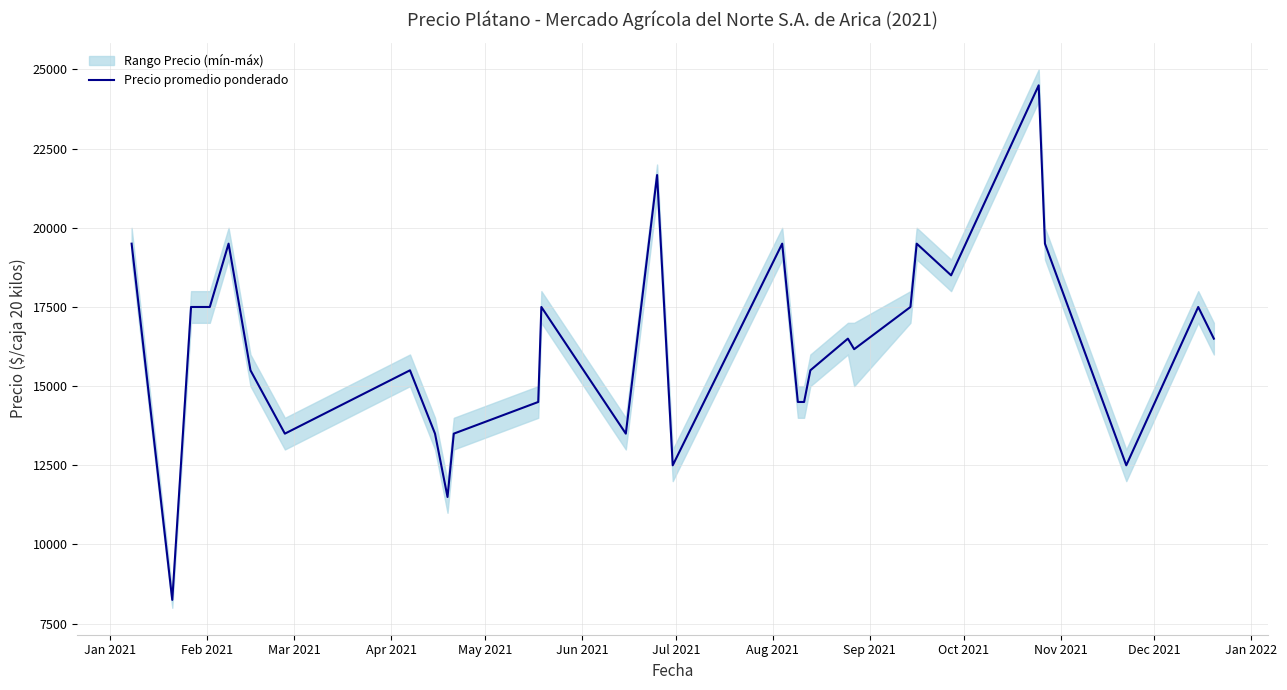

Reading left to right, transcribe all the data shown in this chart.

19500	8250	17500	17500	19500	15500	13500	15500	13500	11500	13500	14500	17500	13500	21667	12500	19500	14500	14500	15500	16500	16167	17500	19500	18500	24500	19500	12500	17500	16500